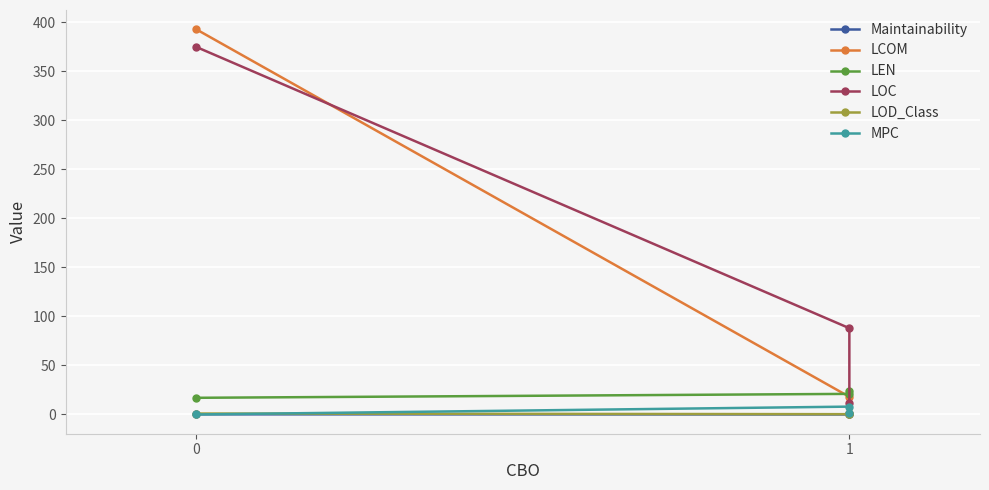

Which series has the largest total across all categories?

LOC